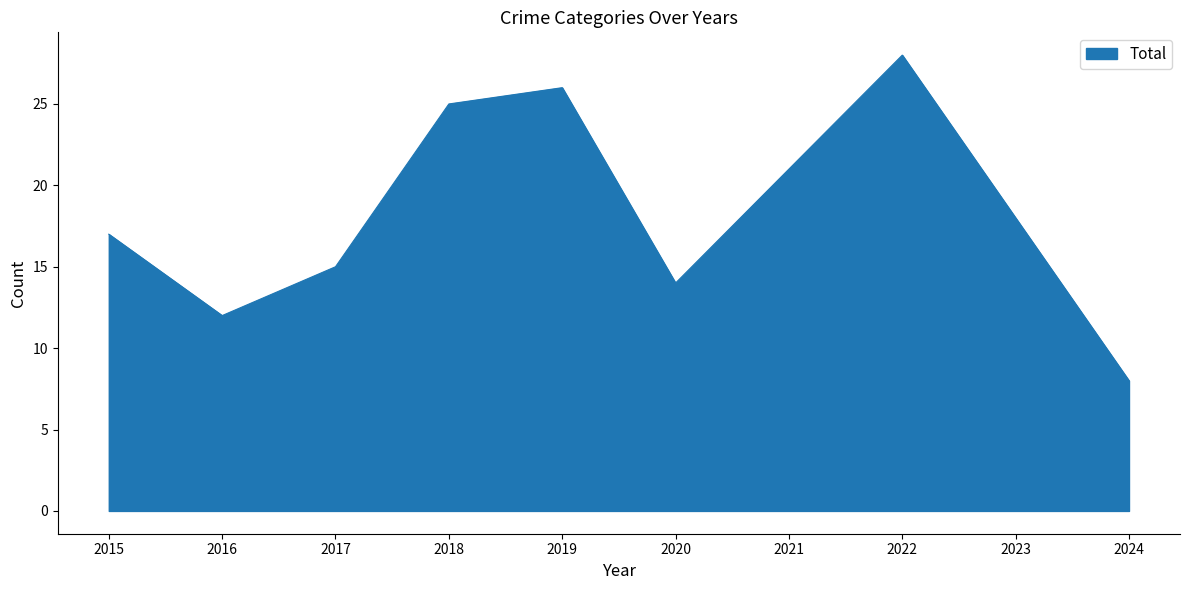

True or false: the data shows 23 at 2020.

False